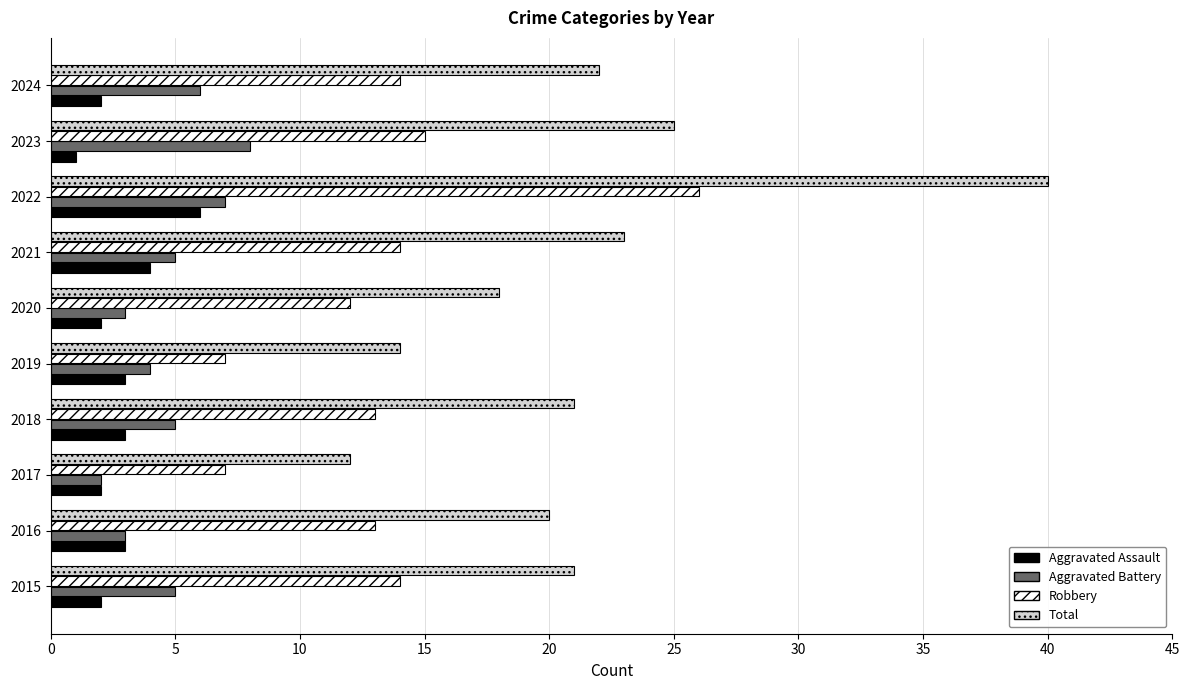

Rank the series by their maximum value, from lowest to highest.

Aggravated Assault, Aggravated Battery, Robbery, Total